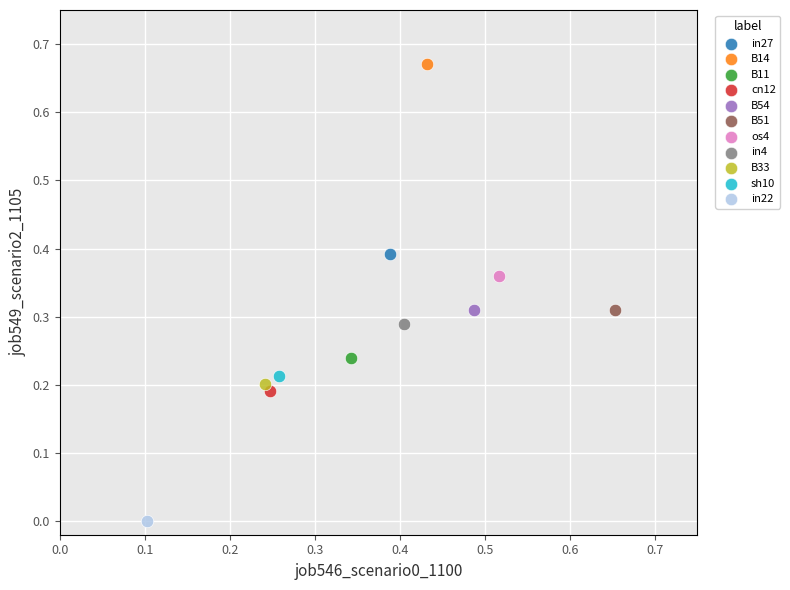

What are all the series names shown in the legend?

in27, B14, B11, cn12, B54, B51, os4, in4, B33, sh10, in22